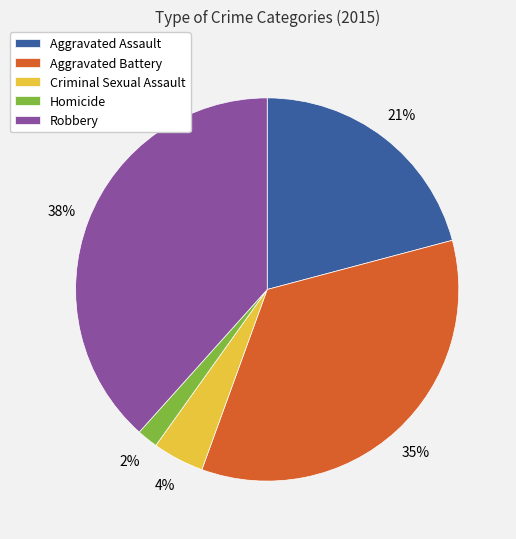

How many slices are in this pie chart?

5